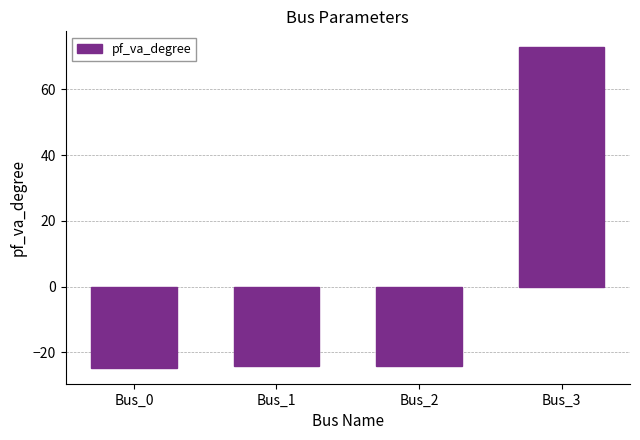

What is the value of the 2nd bar from the left?

-24.2